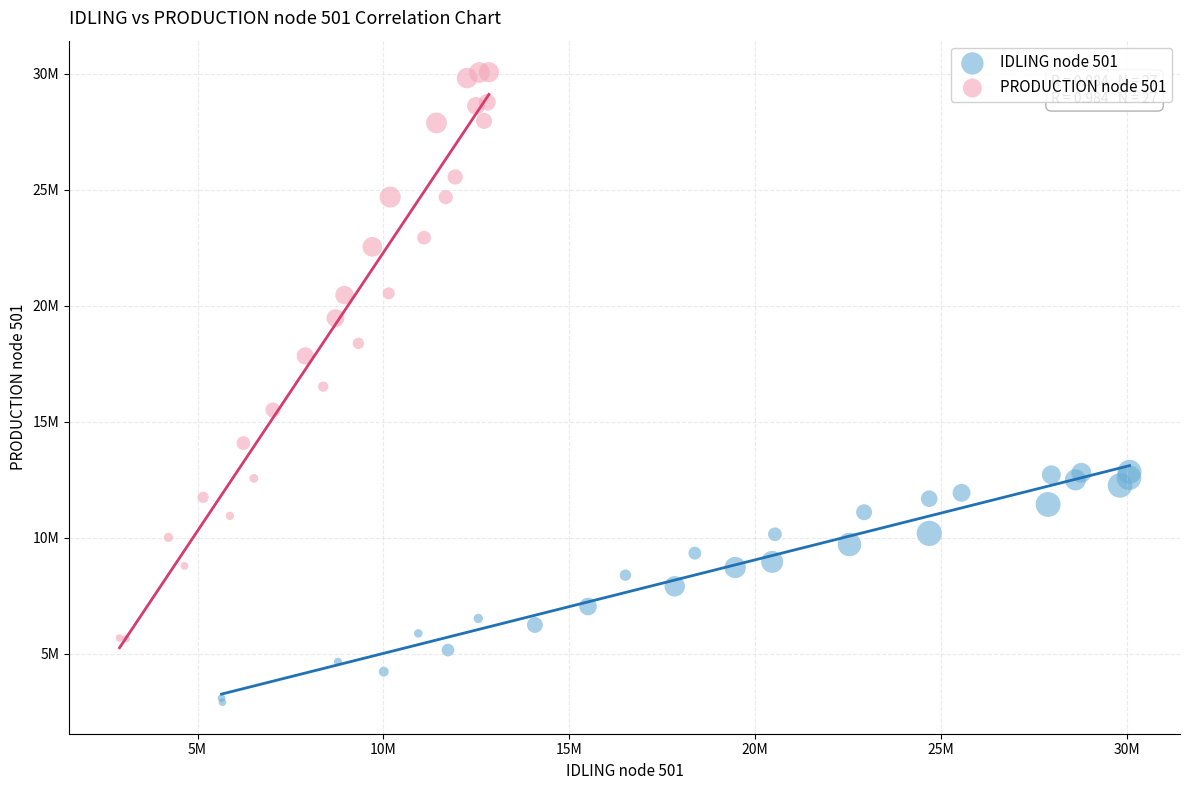

Which series contains the highest Y value?

PRODUCTION node 501